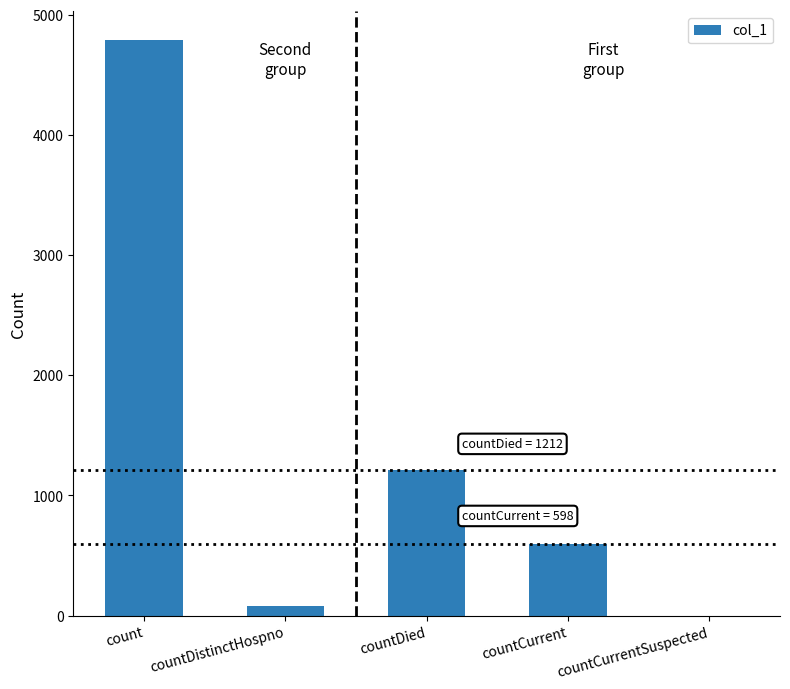

What is the change in value from countCurrent to countCurrentSuspected?

-598